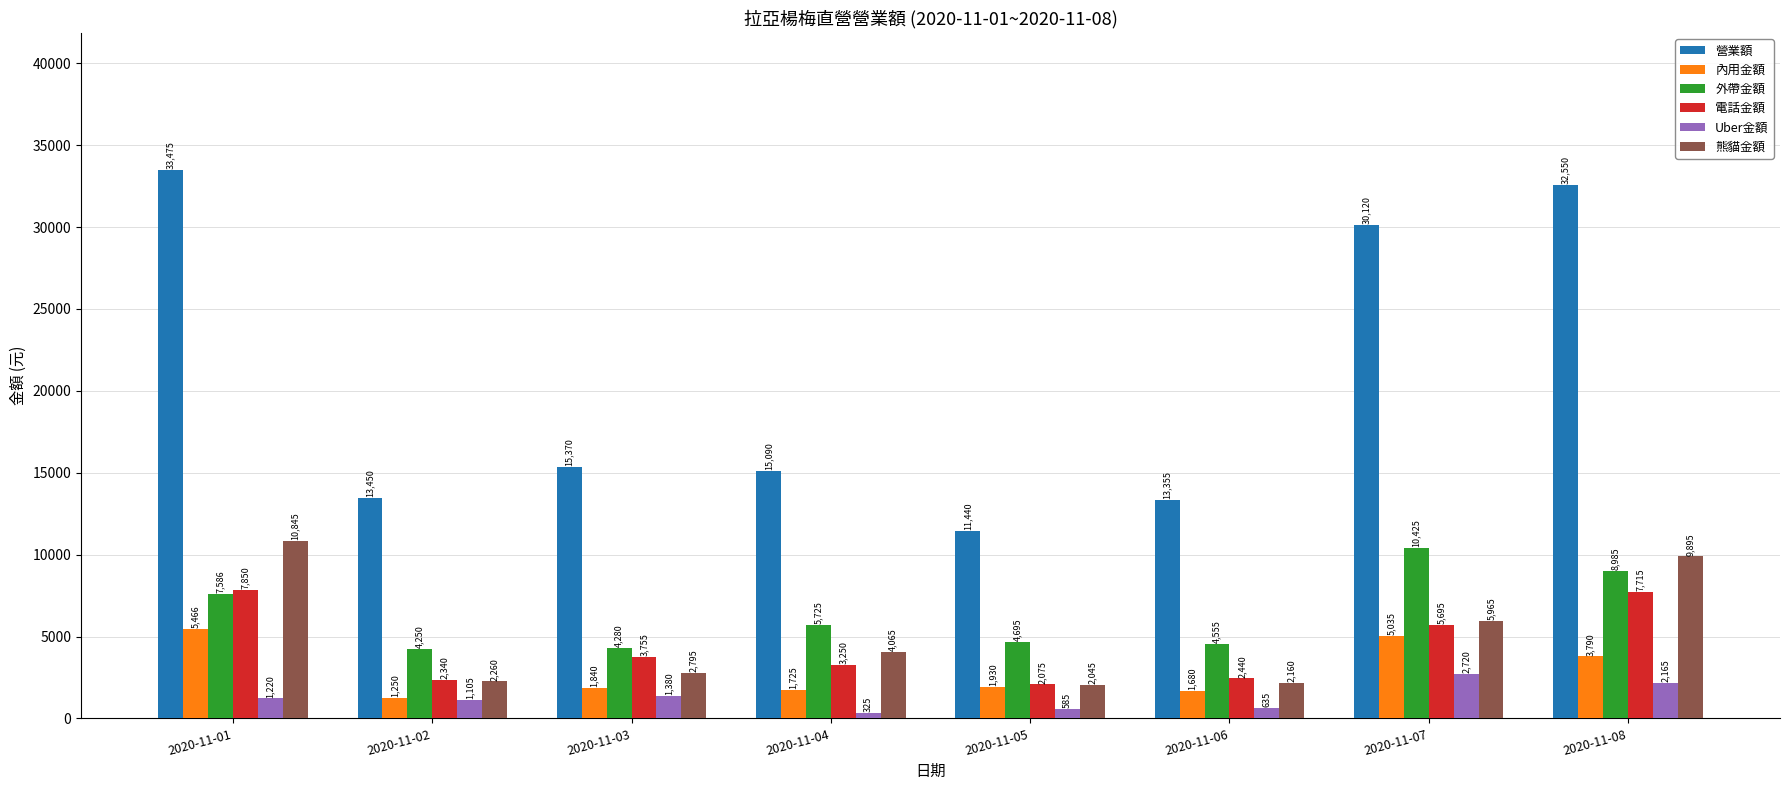

What is the difference between the Uber金額 values at 2020-11-07 and 2020-11-06?

2085